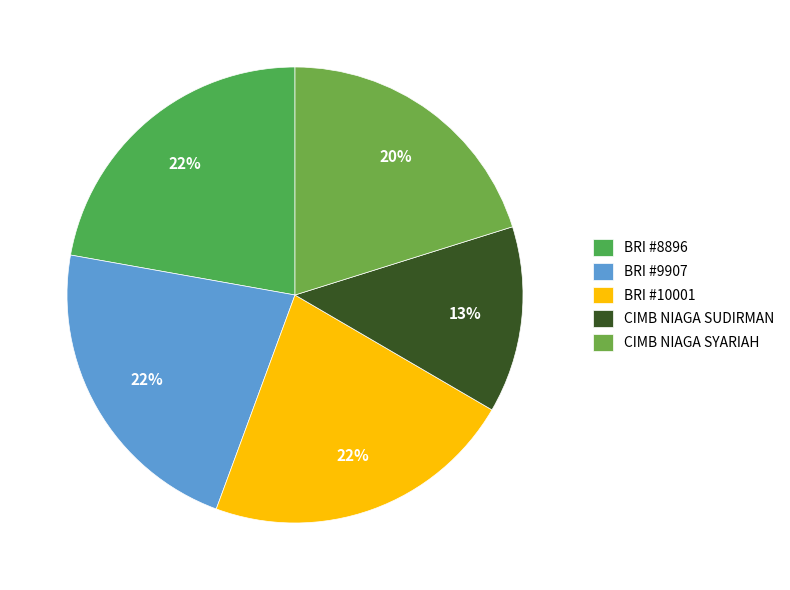

How many slices are in this pie chart?

5